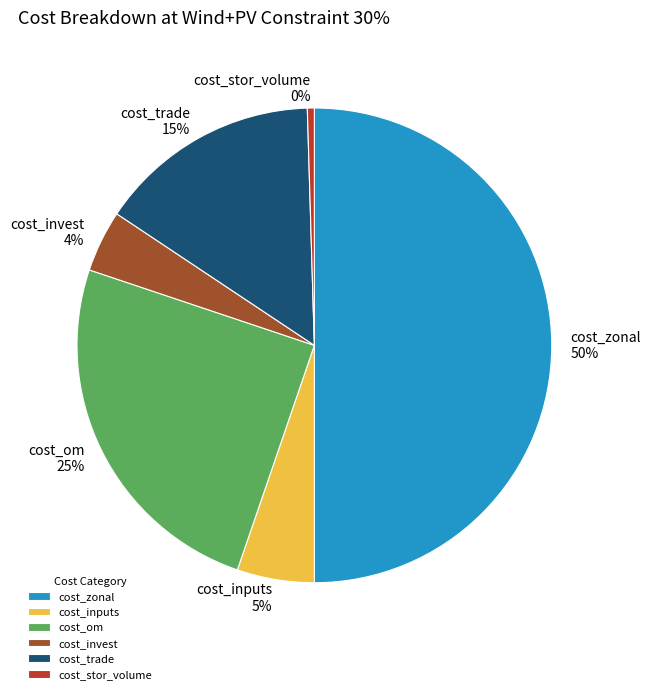

Is cost_inputs the majority of the pie?

No